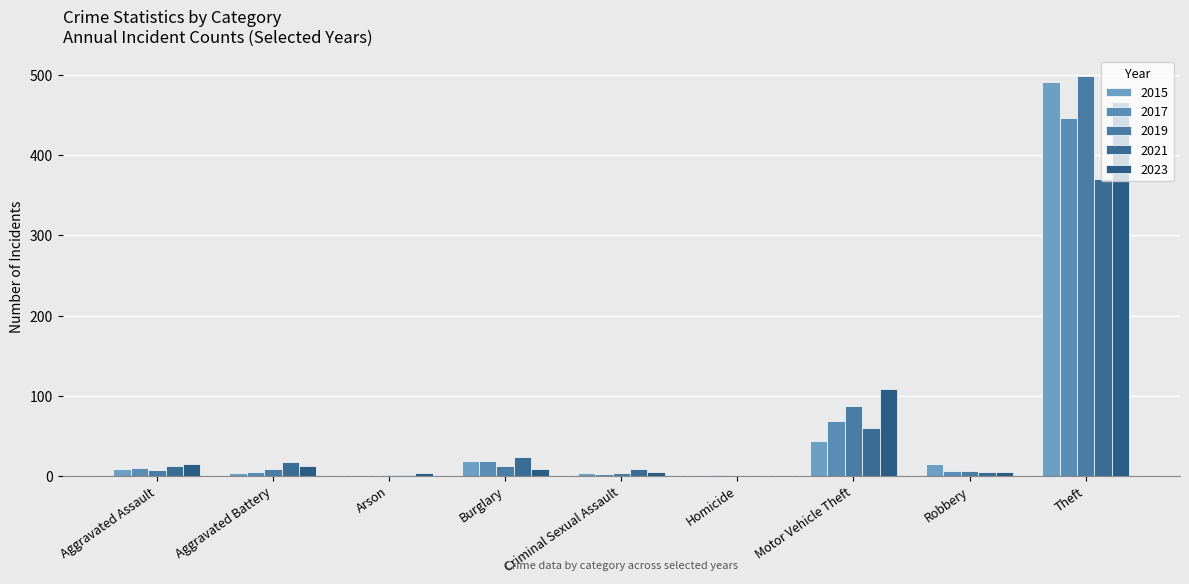

How many positive values does the 2023 series have?

8